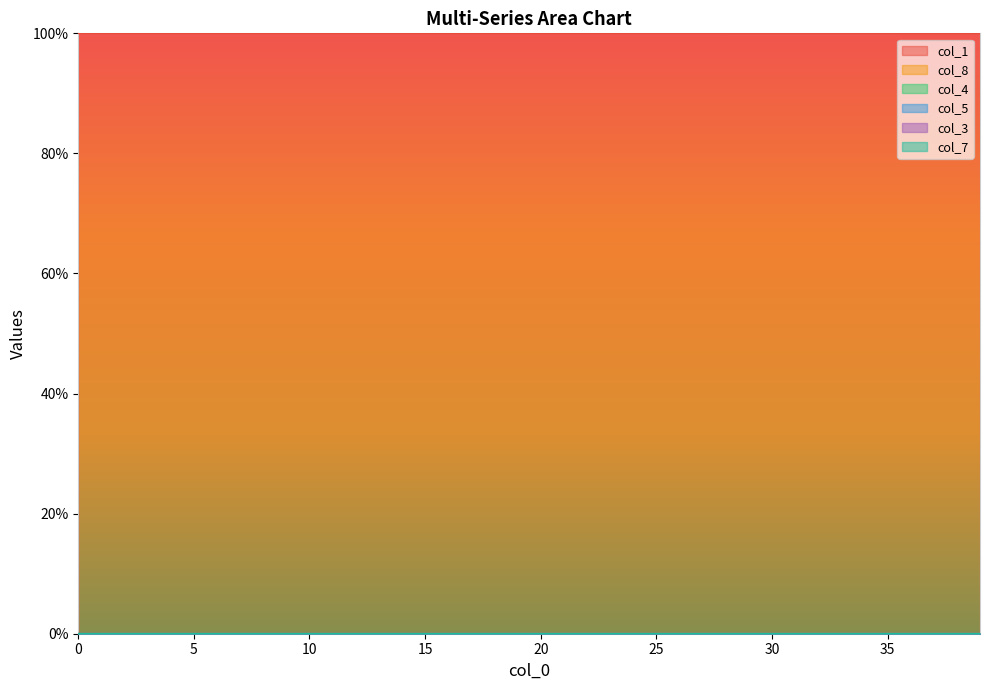

True or false: col_7 and col_1 intersect in this chart.

False